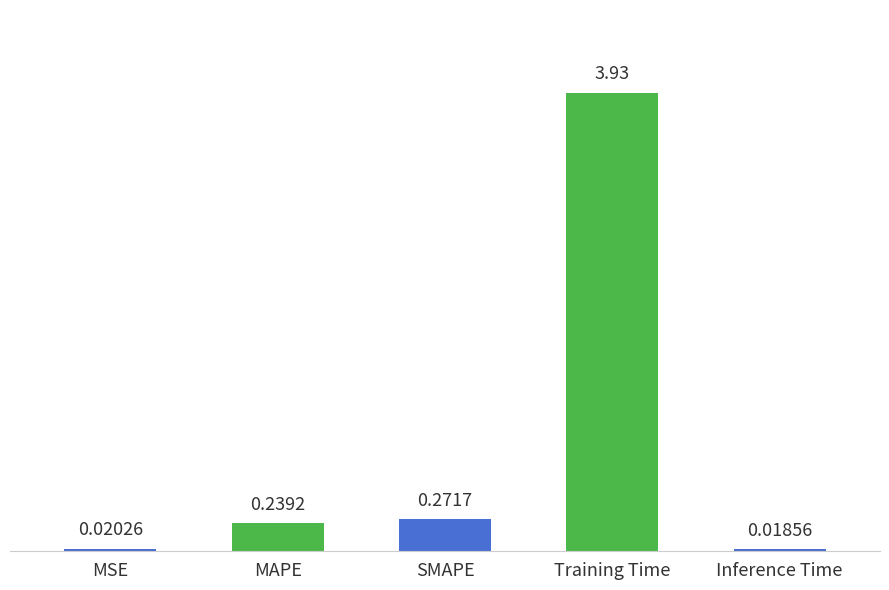

List the labels in order of value, largest first.

Training Time, SMAPE, MAPE, MSE, Inference Time